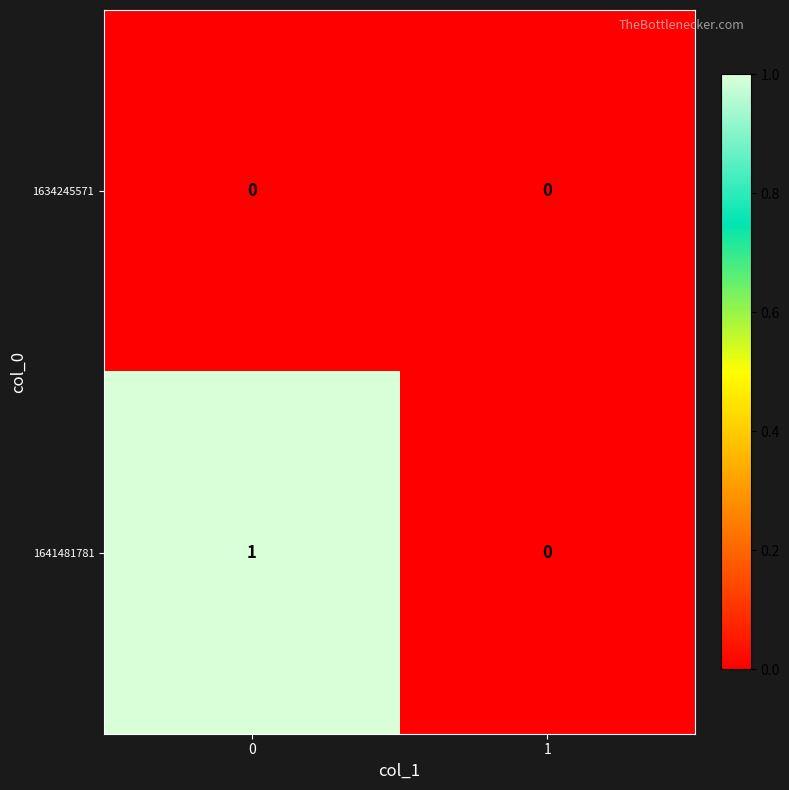

List the series in order of their overall mean, lowest first.

1634245571, 1641481781